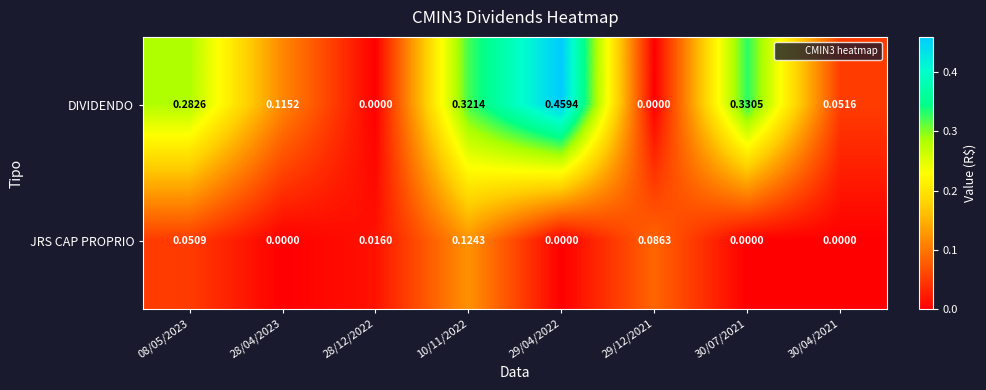

List the series in order of their overall mean, lowest first.

JRS CAP PROPRIO, DIVIDENDO